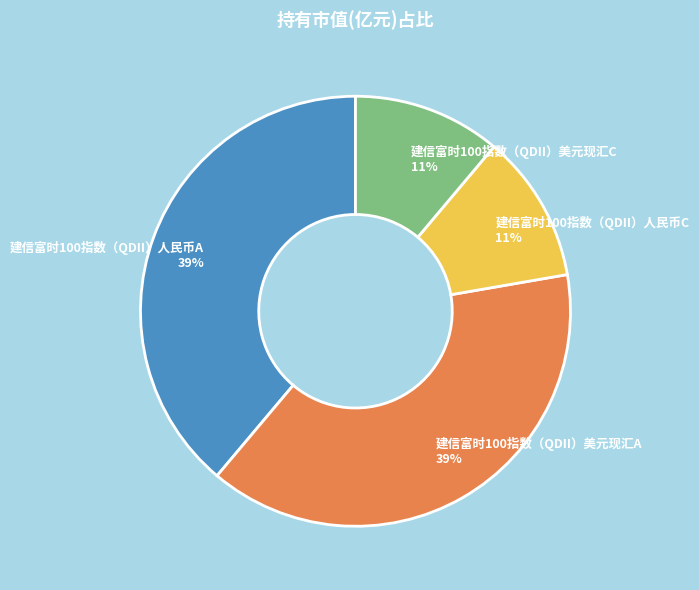

Is it true that 建信富时100指数（QDII）美元现汇C is 3% of the pie?

False